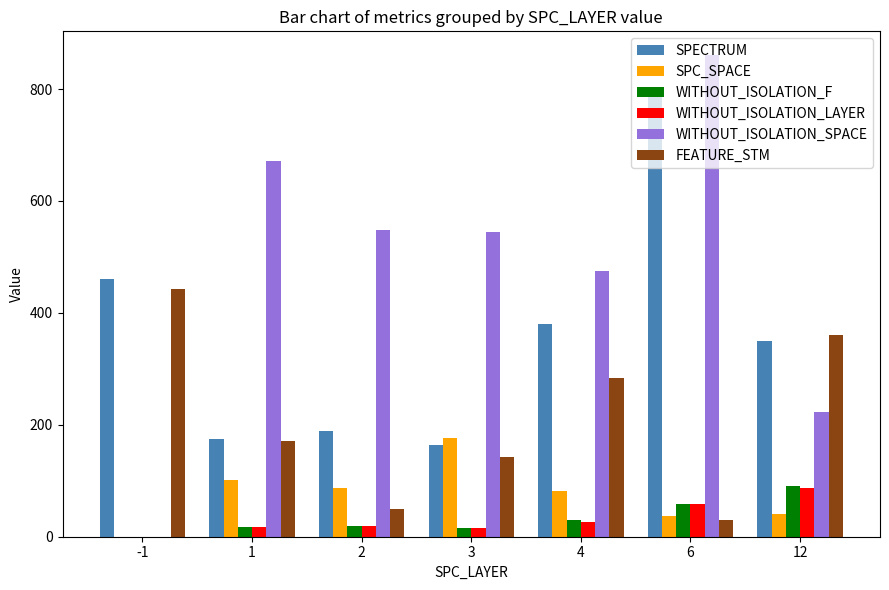

At which category is the sum across all series the highest?

6